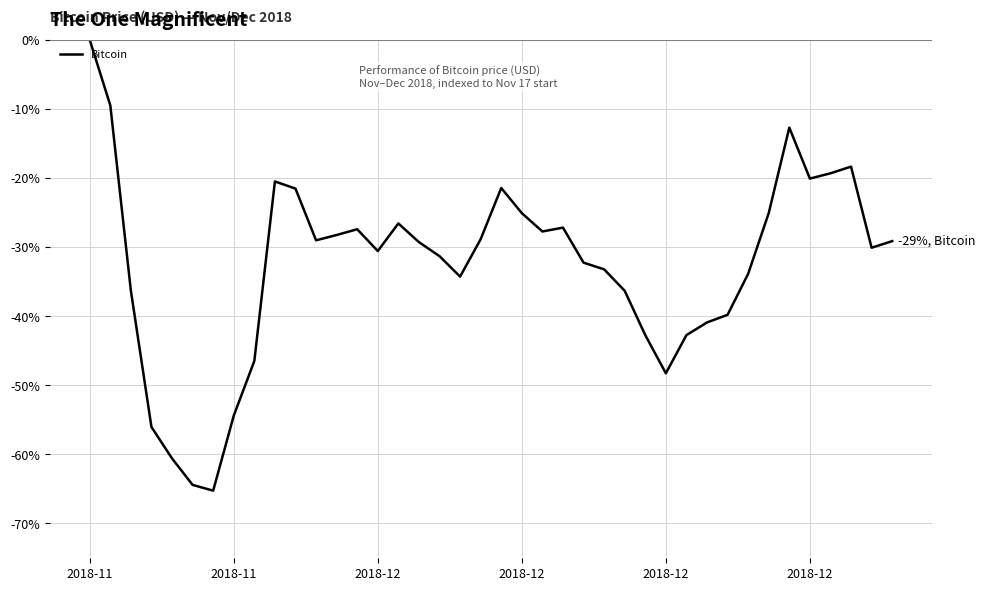

What is the difference between the maximum and minimum values?

65.2